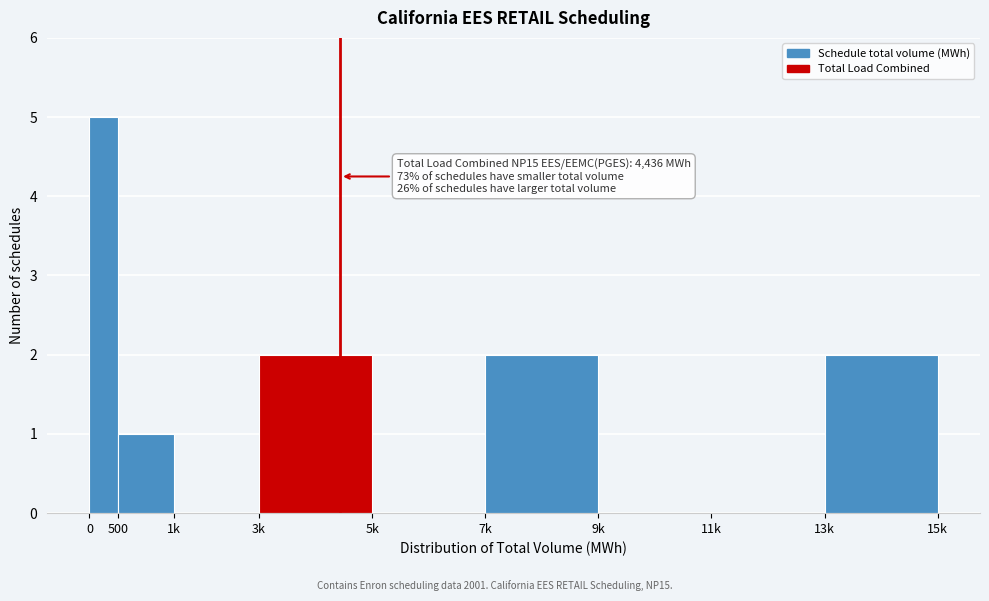

Reading left to right, list all the values displayed in this chart.

0=5	500=1	1k=0	3k=2	5k=0	7k=2	9k=0	11k=0	13k=2